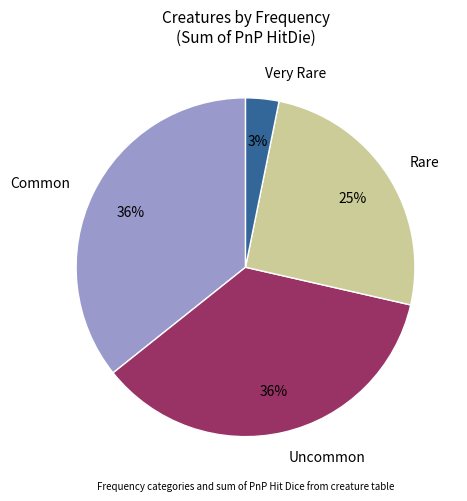

True or false: Common accounts for 26% of the total.

False